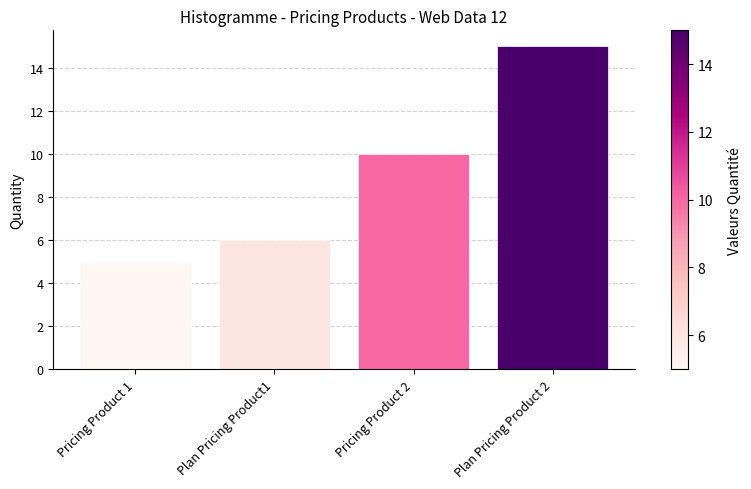

List the labels in order of value, largest first.

Plan Pricing Product 2, Pricing Product 2, Plan Pricing Product1, Pricing Product 1